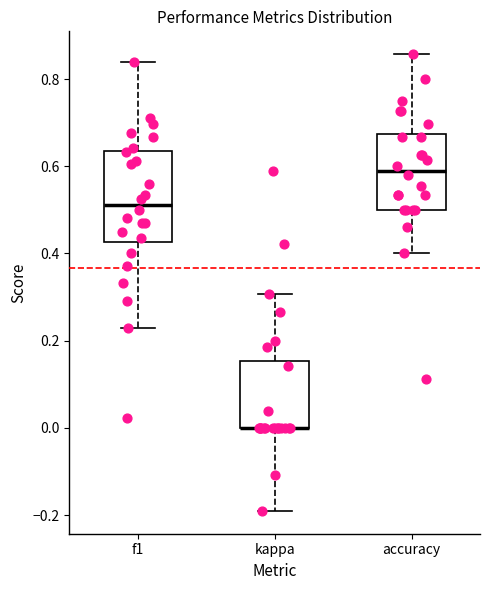

Where is the lower edge of the box for accuracy on the y-axis? The values are not printed on the chart, so give them approximately, as read against the axis.

0.50